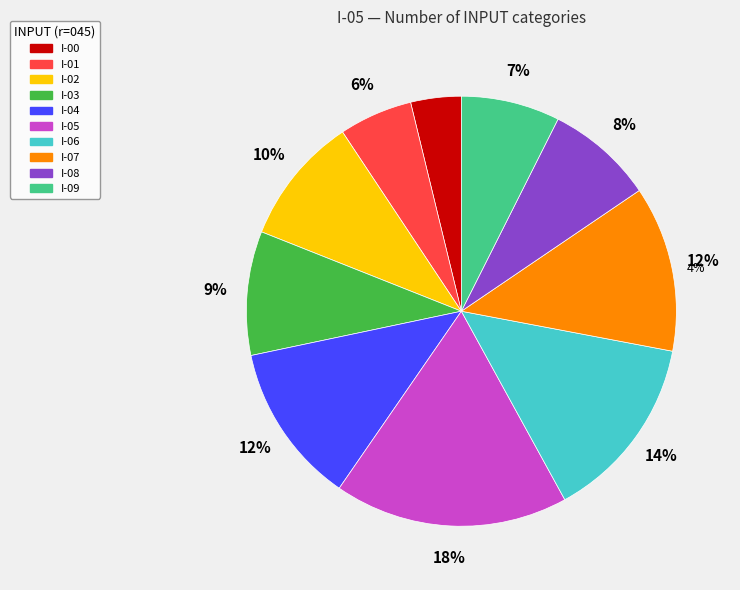

To the nearest percent, what percentage of the pie is I-09?

7%